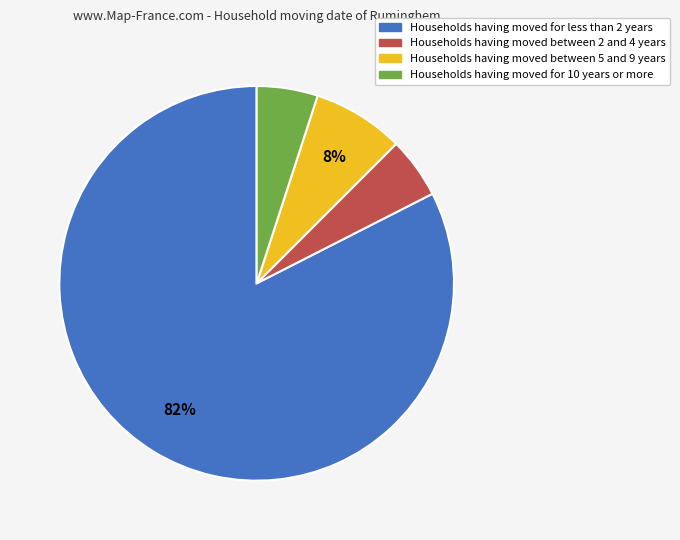

Is the sum of Households having moved between 5 and 9 years and Households having moved for 10 years or more greater than half?

No